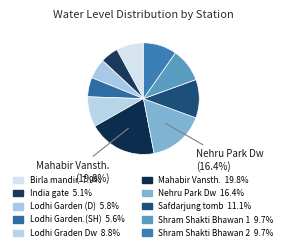

How many slices are in this pie chart?

10